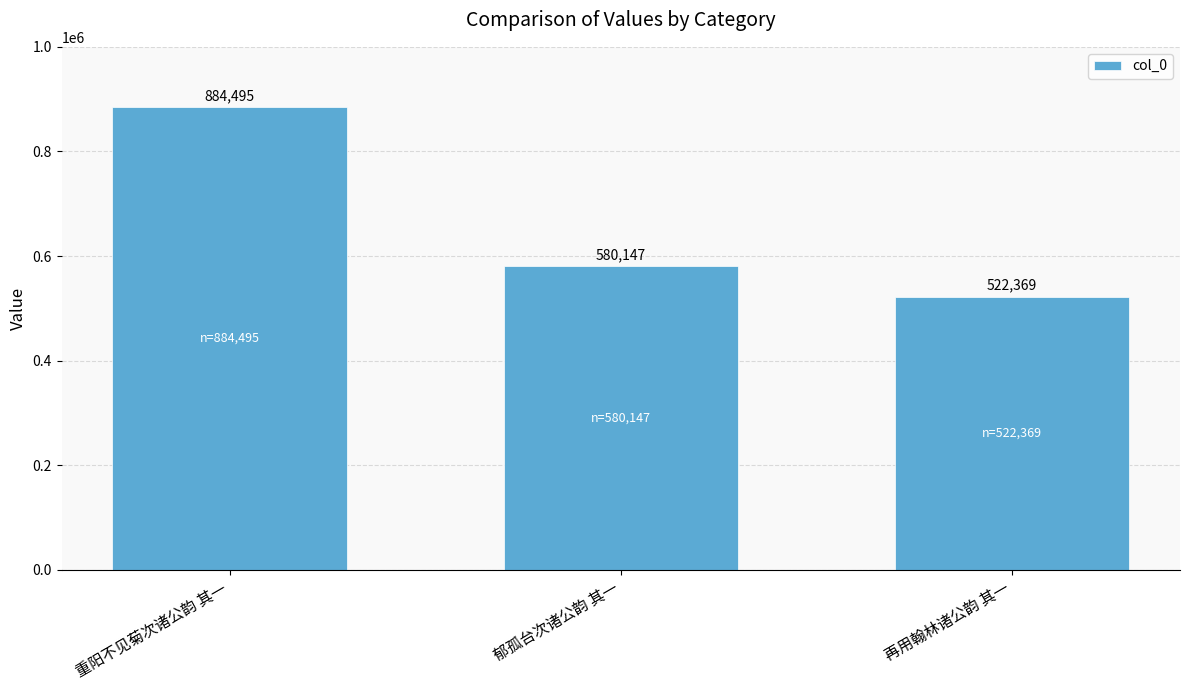

How many series are shown in this chart?

1